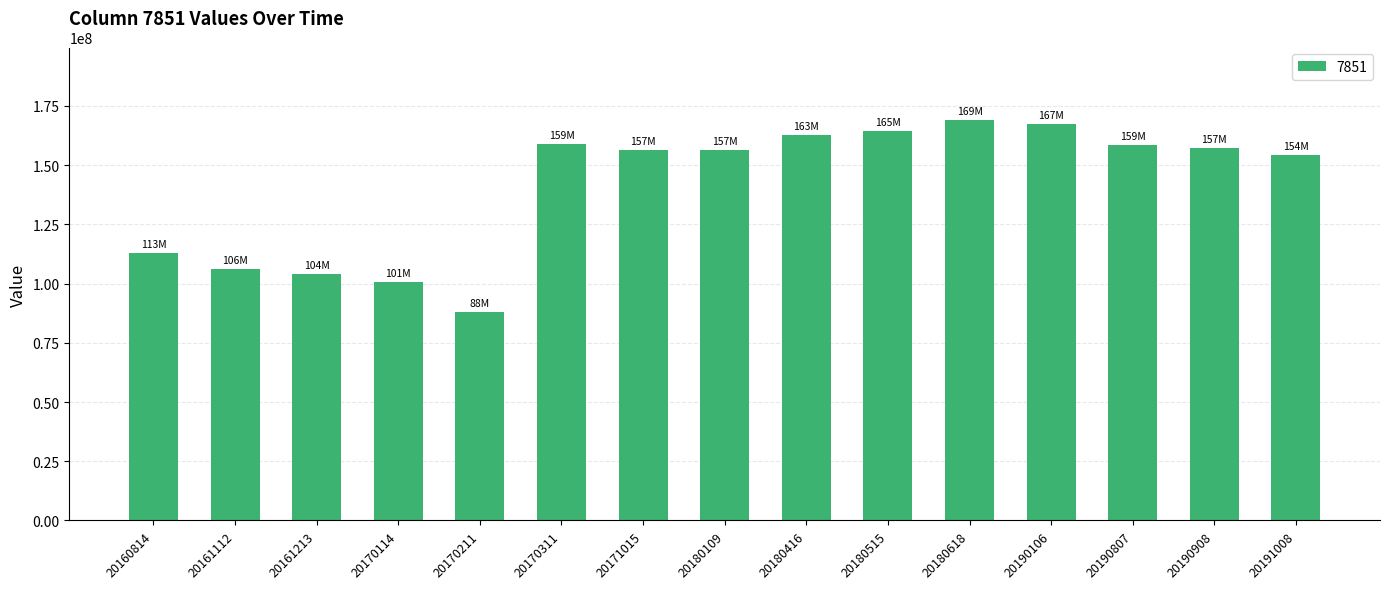

What is the sum of all values?

2117582000